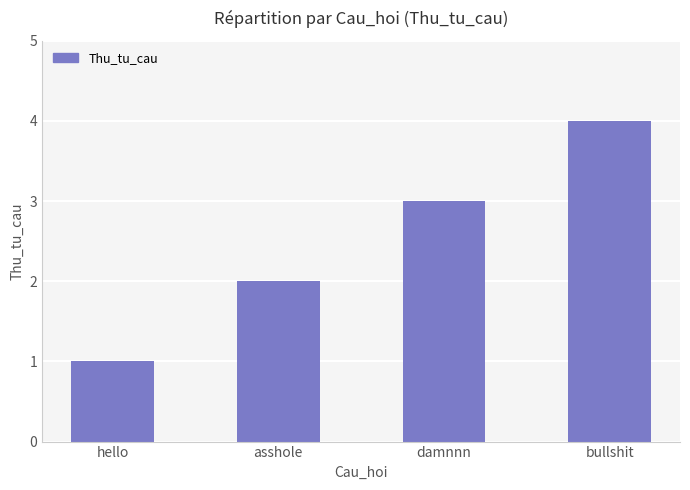

Reading left to right, transcribe all the data shown in this chart.

hello=1	asshole=2	damnnn=3	bullshit=4